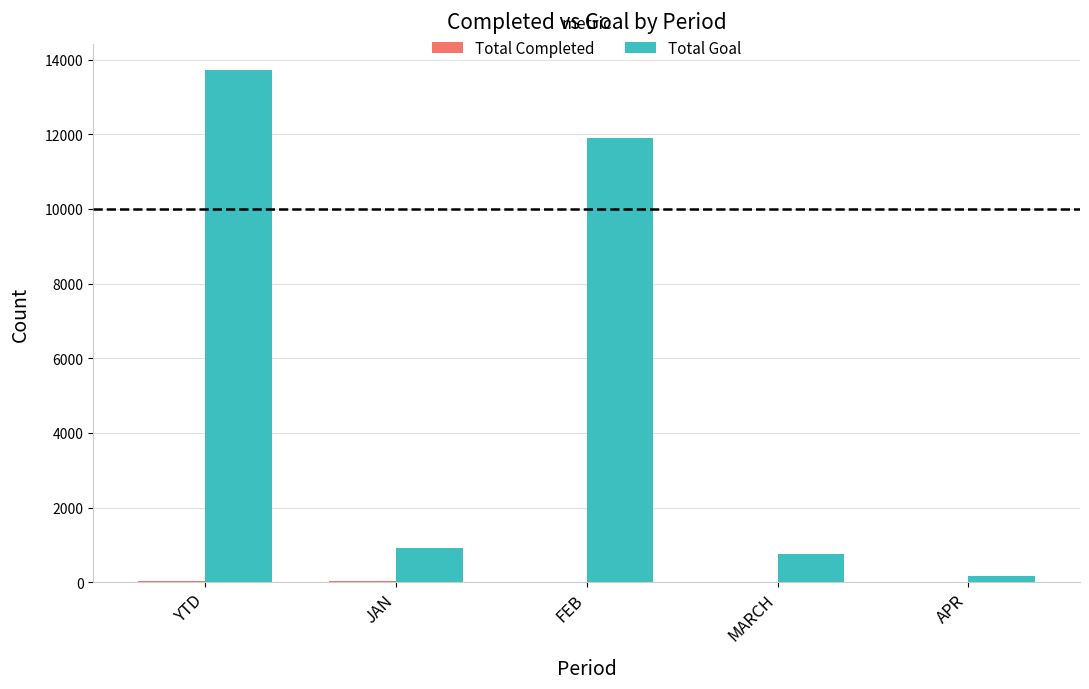

Which series has the largest range (max minus min)?

Total Goal